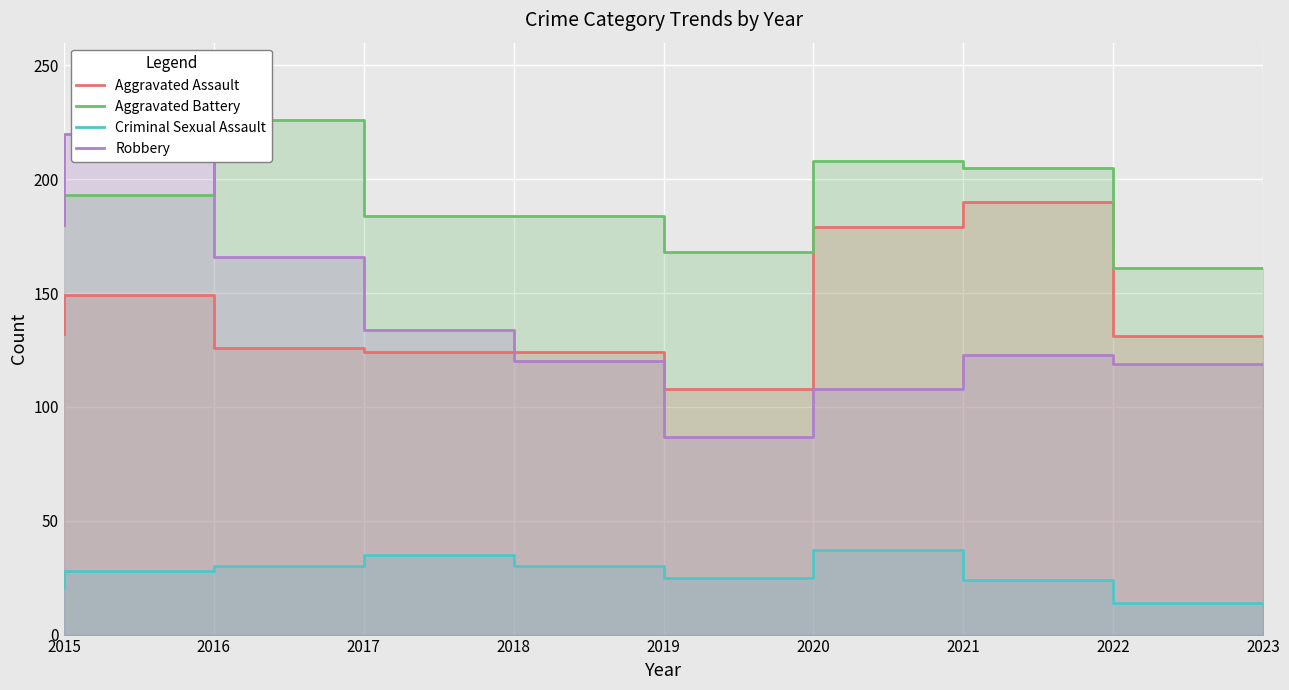

Which category has the lowest value across all series?

2023